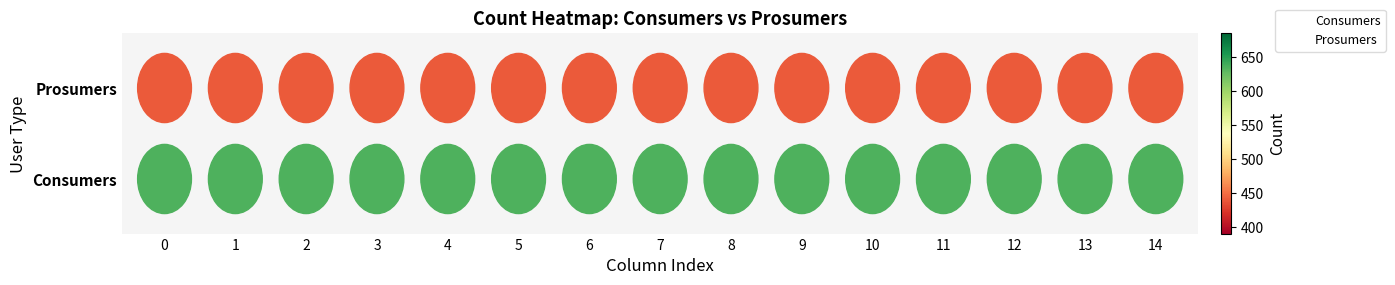

What are all the series names shown in the legend?

Consumers, Prosumers